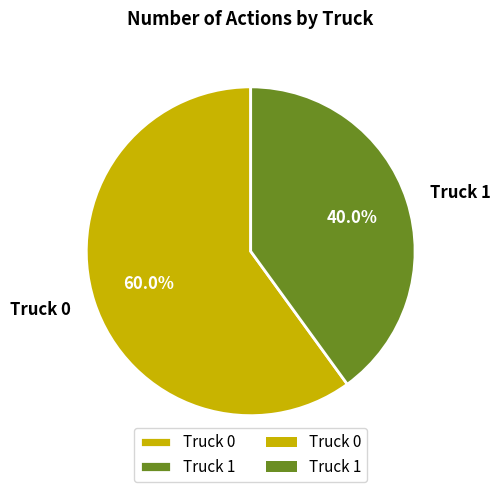

Approximately how many times larger is the value at Truck 1 compared to Truck 0?

0.7